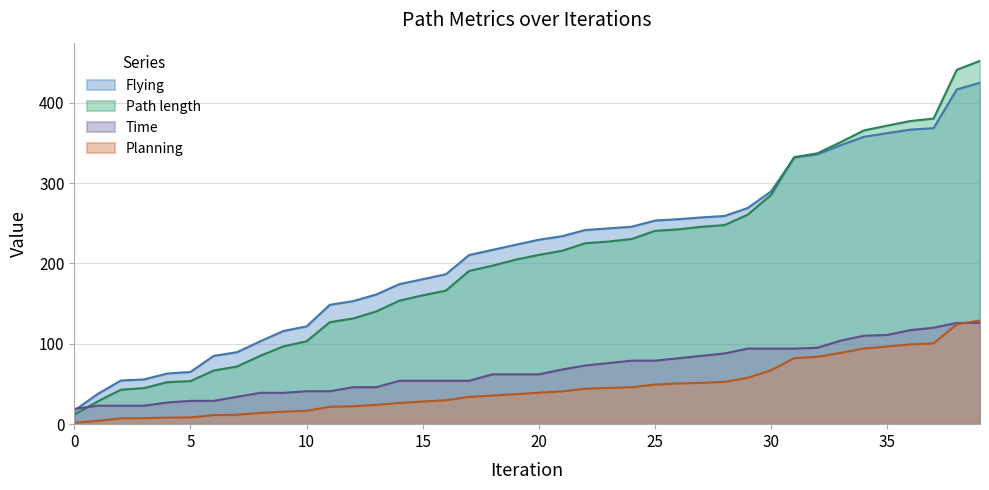

How many data points does each series have?

40